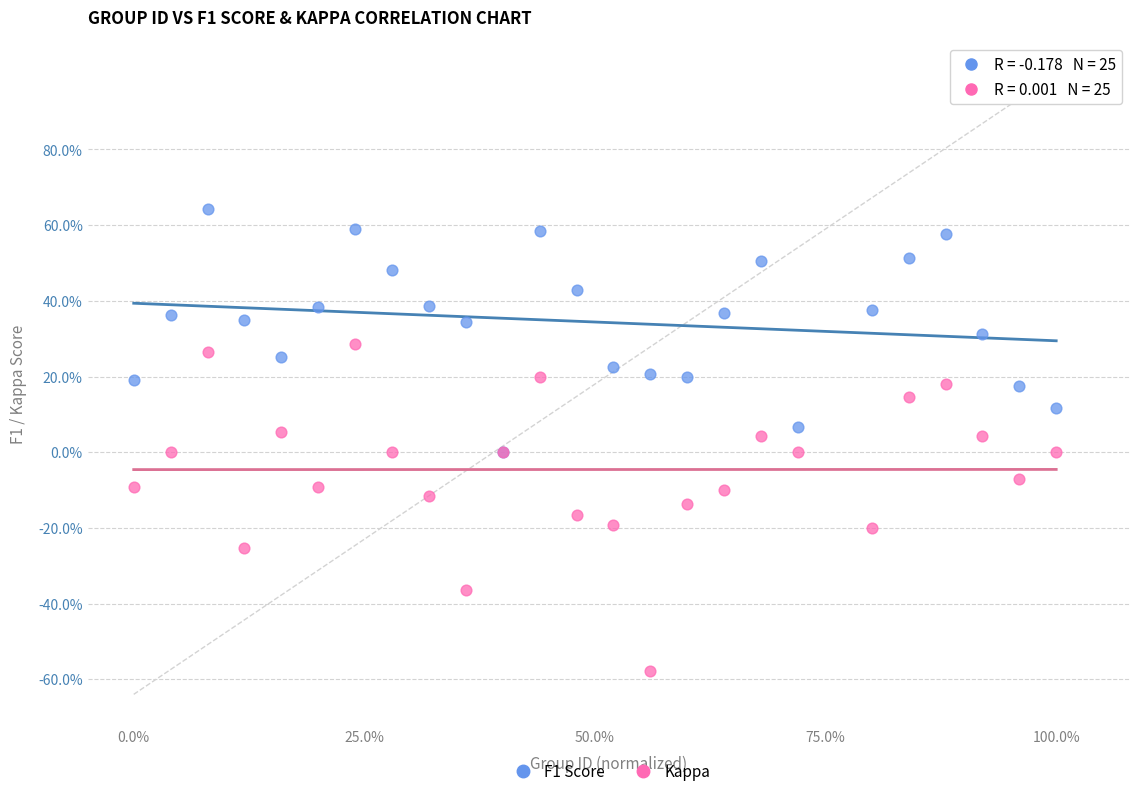

Which series reaches the minimum Y coordinate?

Kappa